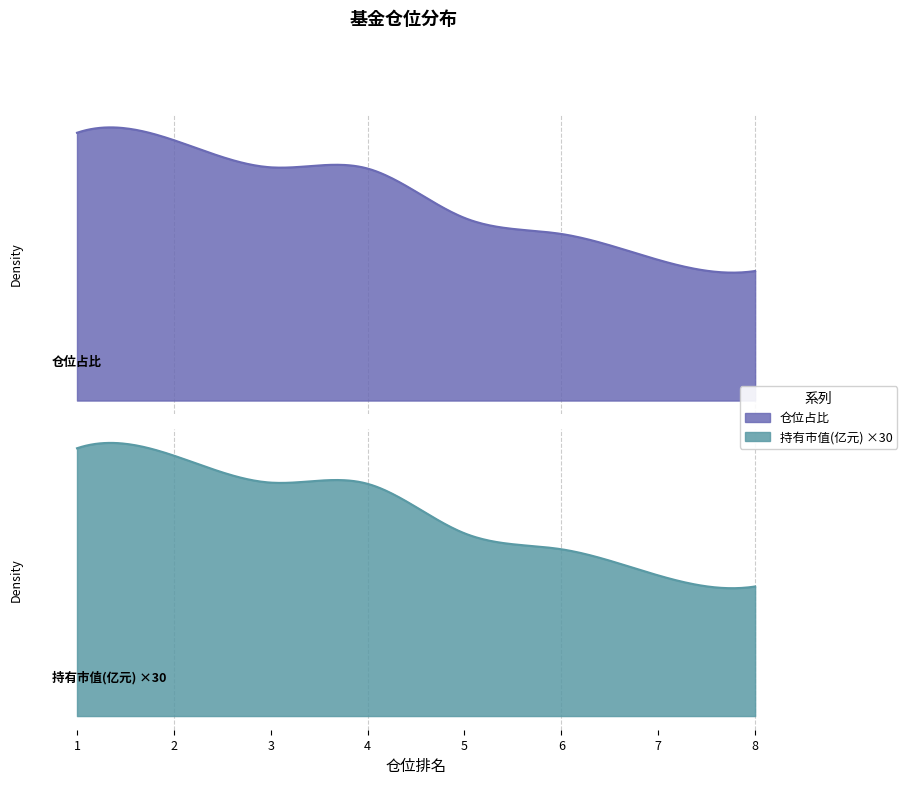

At which category is the sum across all series the highest?

1